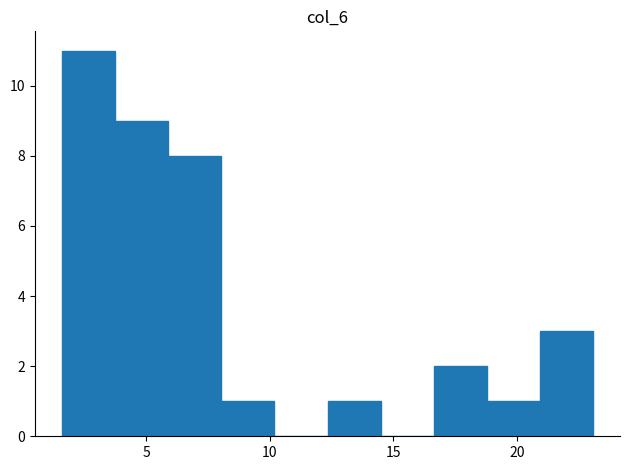

Reading left to right, transcribe this chart: for each bar, give the range it covers on the x-axis and its height. Neither the bar edges nor the heights are printed on the chart, so give them approximately, as read against the axes.

1.5 to 3.5: 11
3.5 to 6.0: 9
6.0 to 8.0: 8
8.0 to 10.0: 1
10.0 to 12.5: 0
12.5 to 14.5: 1
14.5 to 16.5: 0
16.5 to 19.0: 2
19.0 to 21.0: 1
21.0 to 23.0: 3